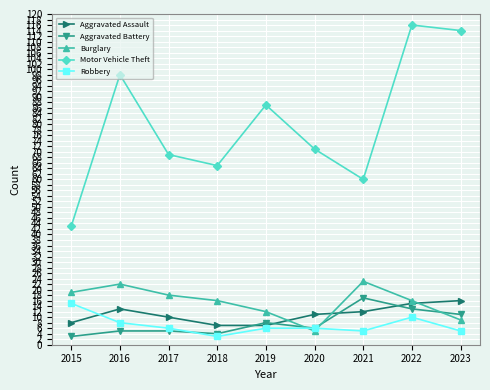

At which category is the sum across all series the highest?

2022